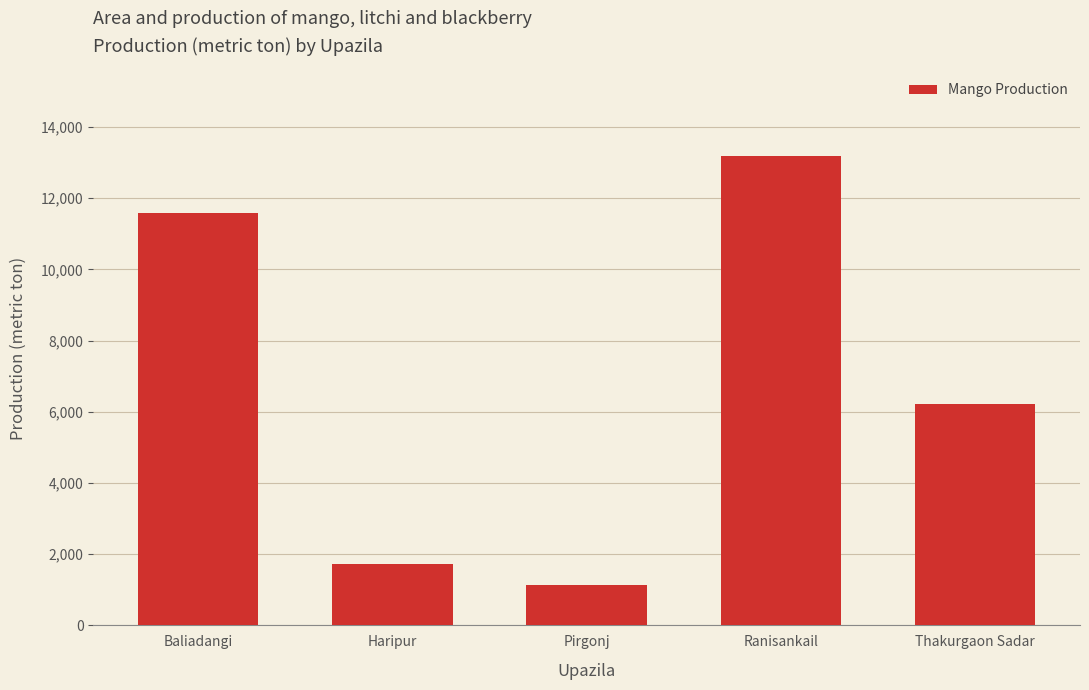

What is the sum of all values?

33875